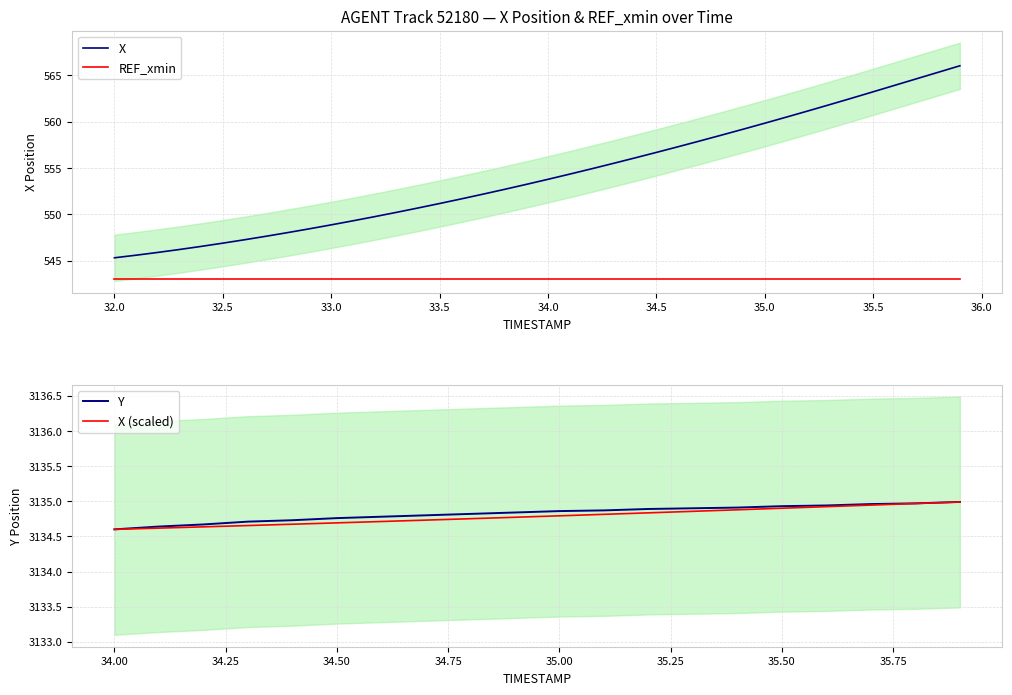

Reading left to right, transcribe all the data shown in this chart.

545.3	545.6	545.9	546.2	546.5	546.9	547.2	547.6	548.0	548.4	548.9	549.3	549.7	550.2	550.7	551.2	551.7	552.2	552.7	553.2	553.8	554.3	554.9	555.5	556.1	556.7	557.3	557.9	558.5	559.2	559.8	560.5	561.2	561.8	562.5	563.2	563.9	564.6	565.3	566.0